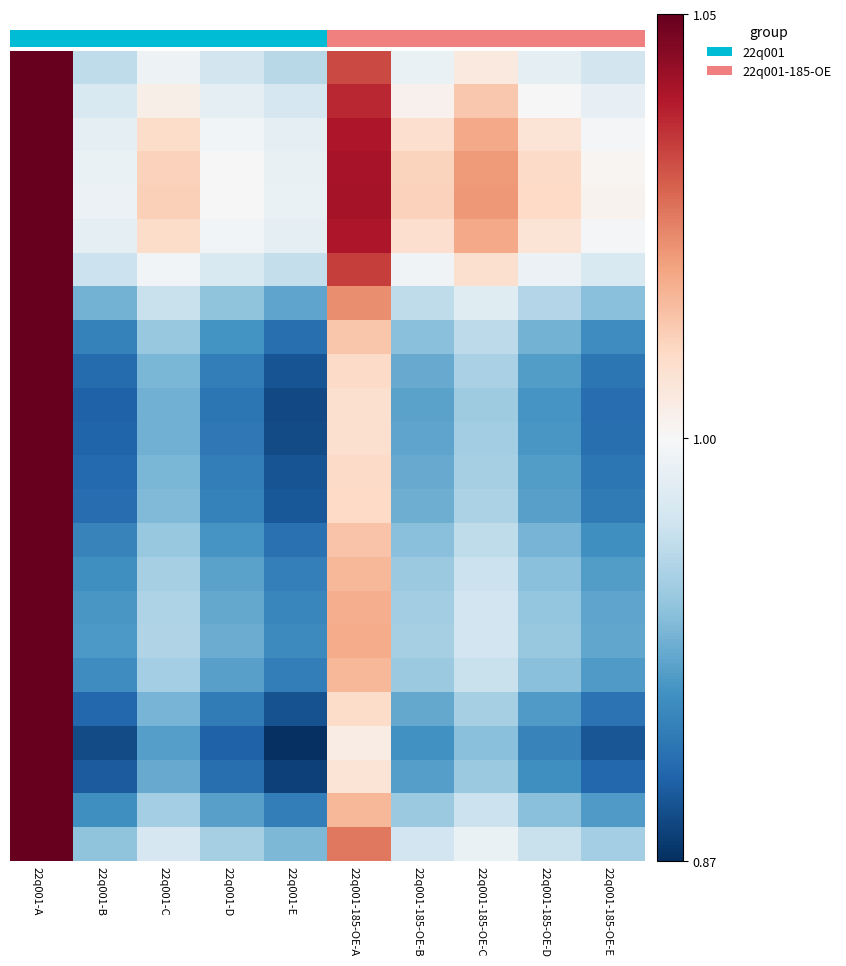

At how many categories does at least one series exceed 0?

10